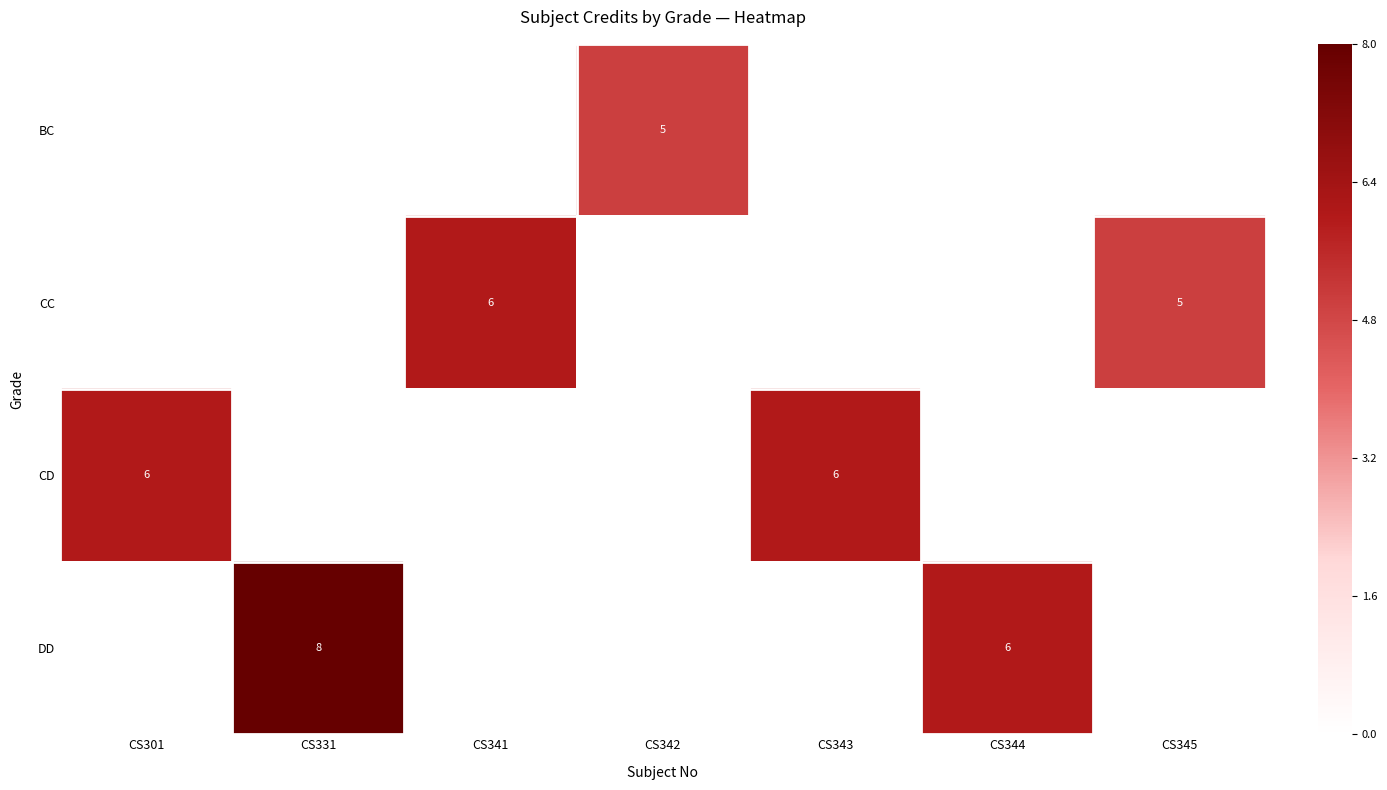

The CD series shows 10 at CS301. True or false?

False